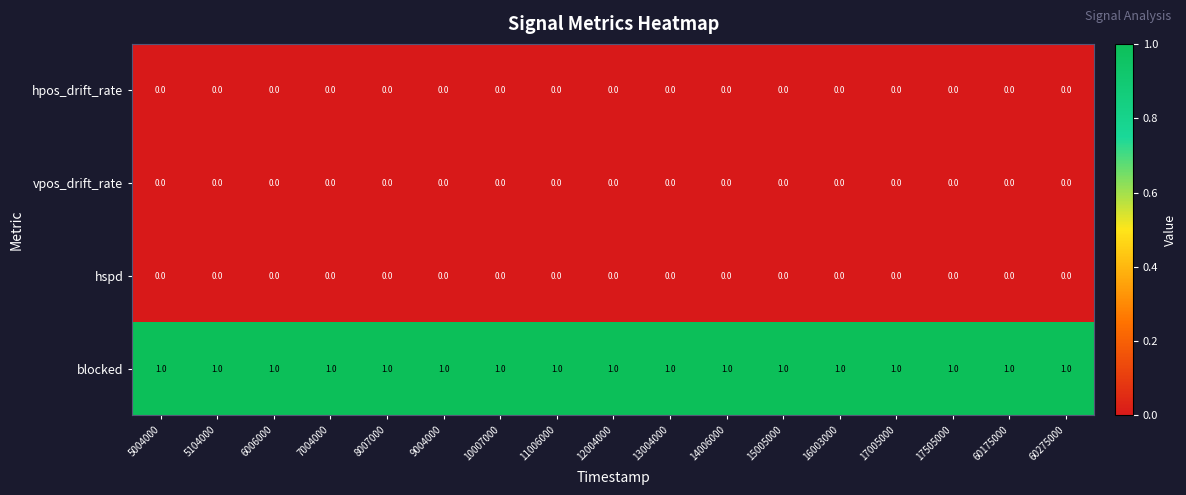

True or false: blocked has a value of 1 at 60275000.

True